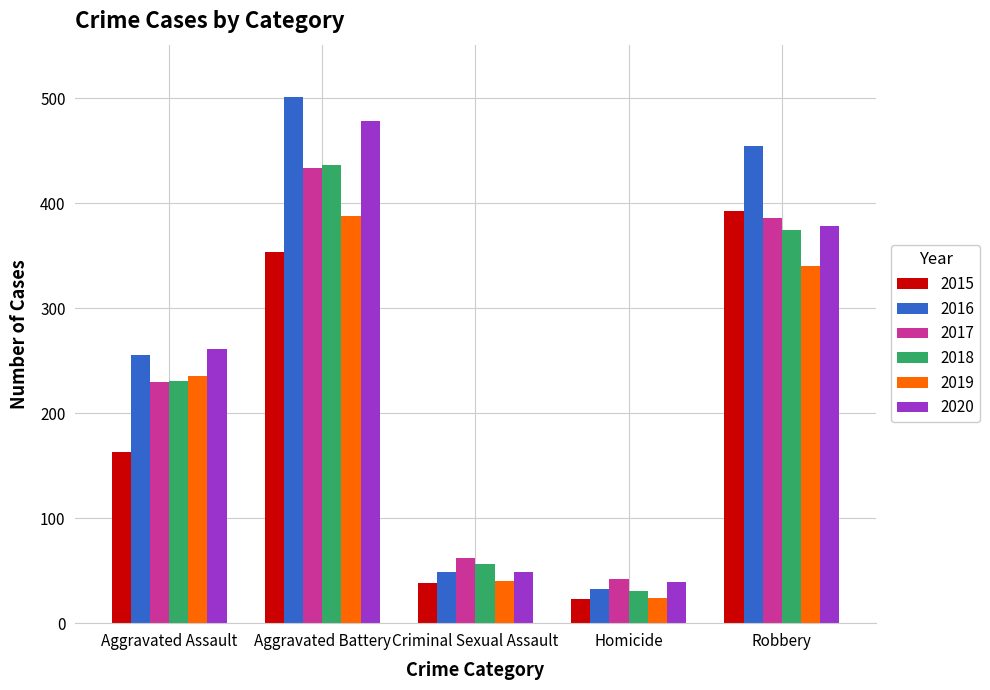

What is the difference between the highest and lowest values at Robbery?

115